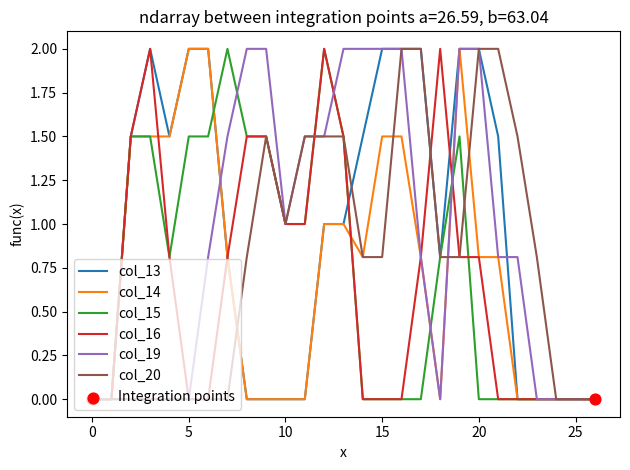

What is the maximum value shown in the chart?

2.0